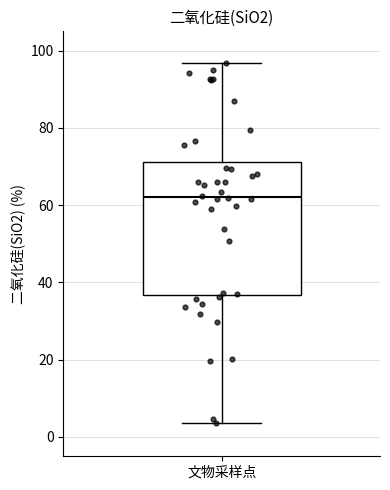

Where does the median line of the box for 文物采样点 sit on the y-axis? The values are not printed on the chart, so give them approximately, as read against the axis.

62